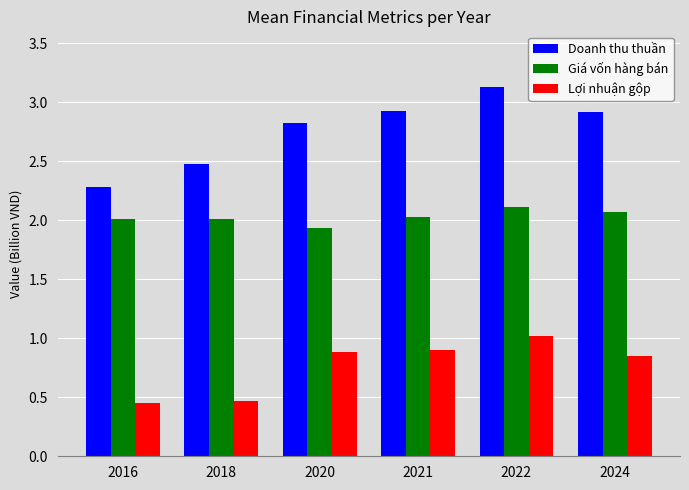

How many groups of bars are there?

6